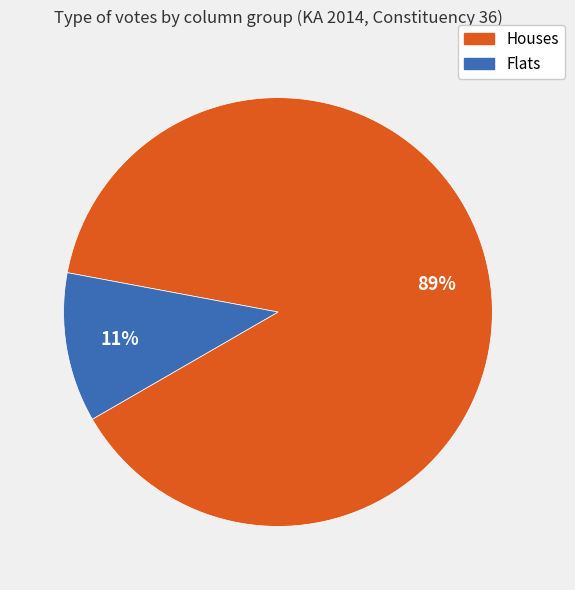

Does any single category account for the majority?

Yes